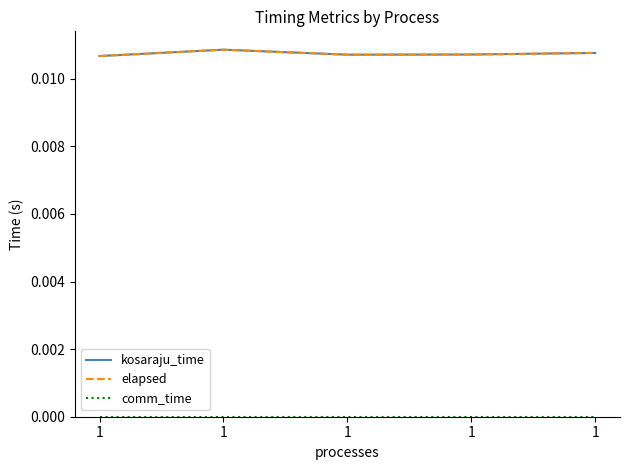

Does the chart have visible grid lines?

No